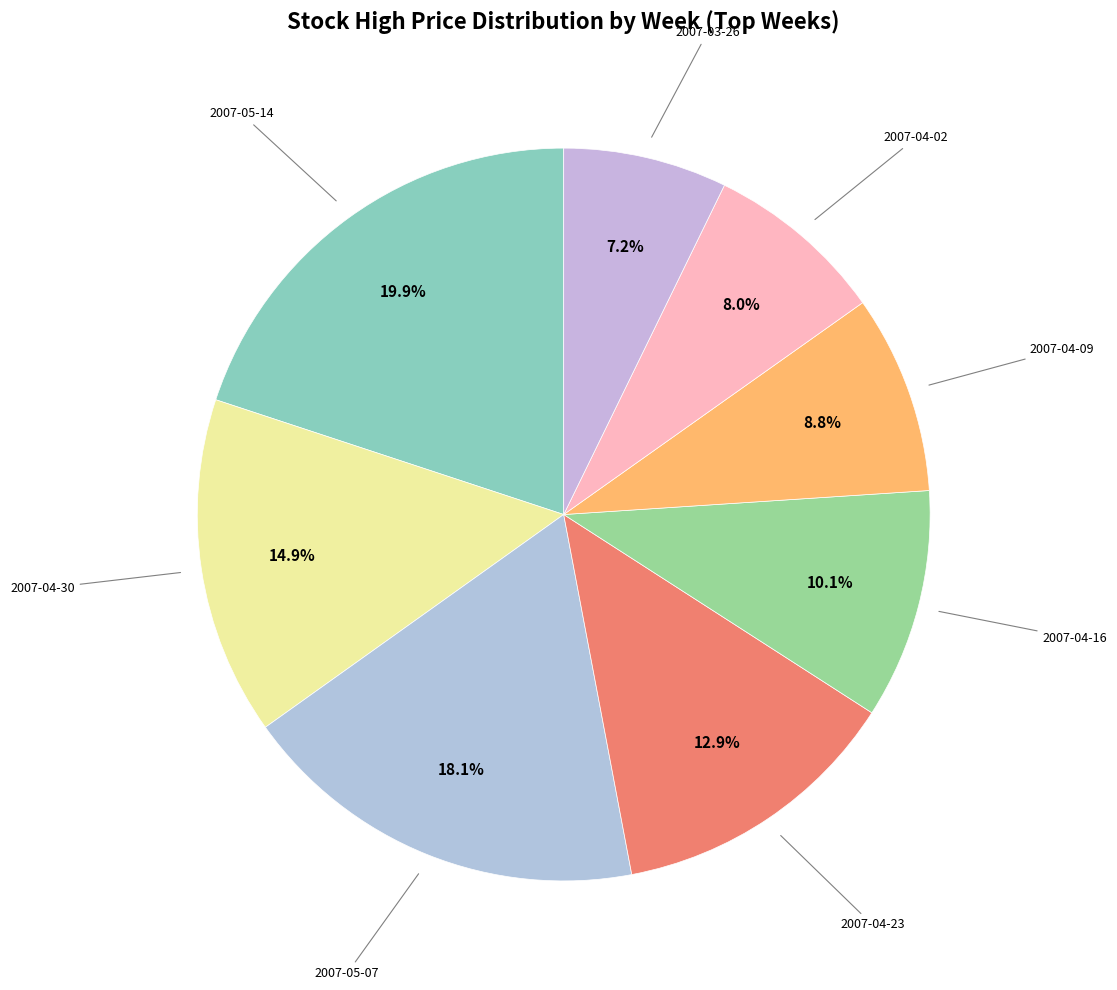

Is there any slice that represents more than half of the pie?

No